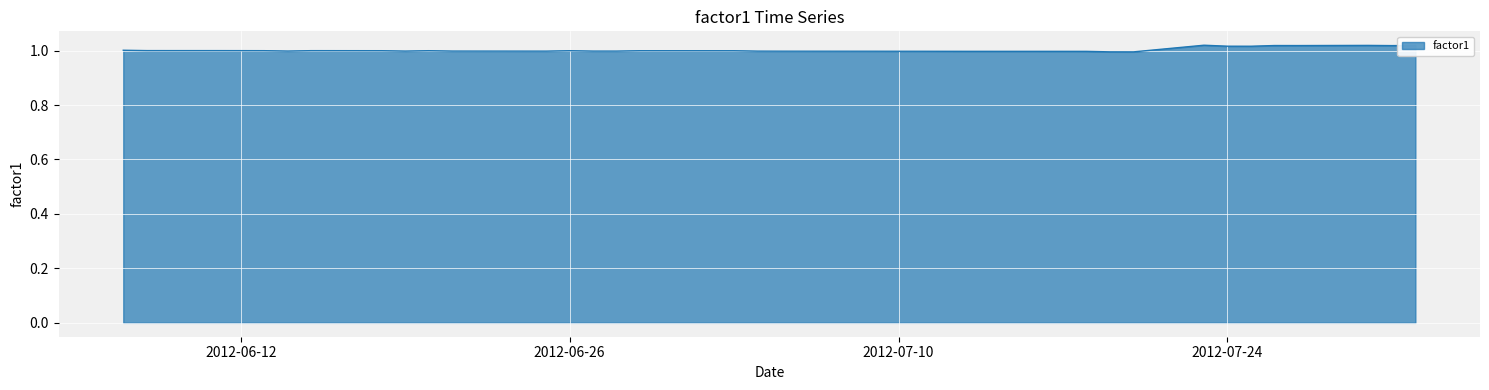

What is the label of the 16th point from the right?

2012-07-11